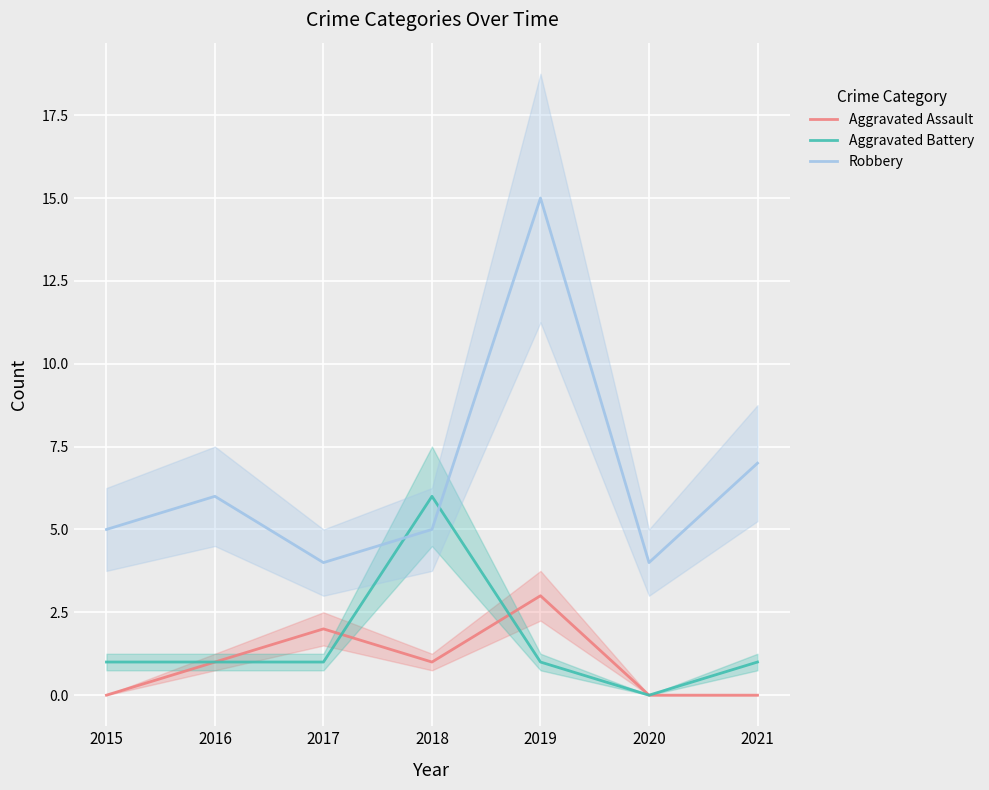

Count the number of data series in this chart.

3